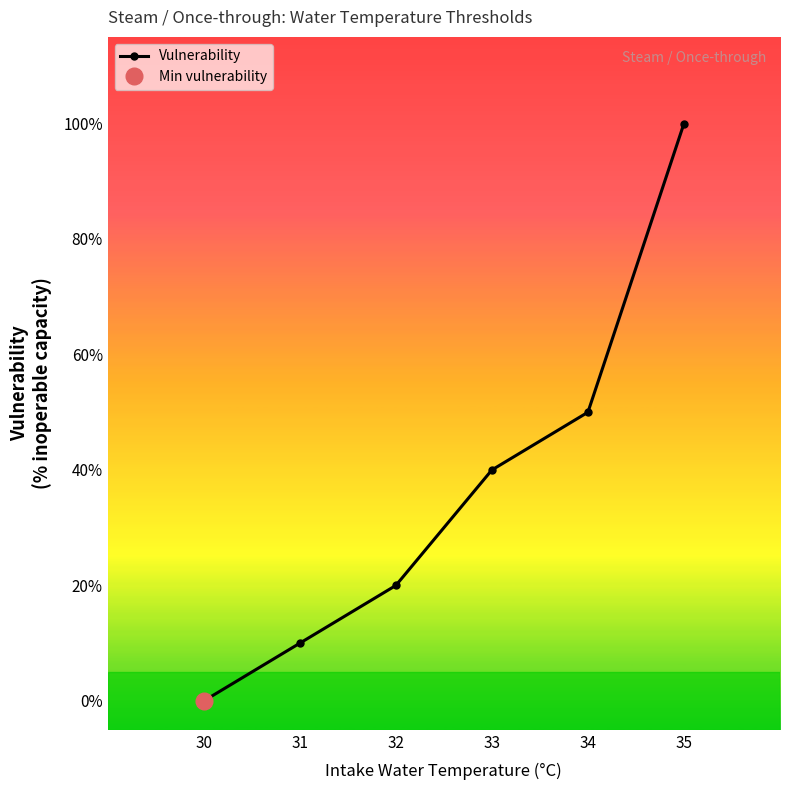

Reading left to right, extract all data points from this chart.

0.0	0.1	0.2	0.4	0.5	1.0